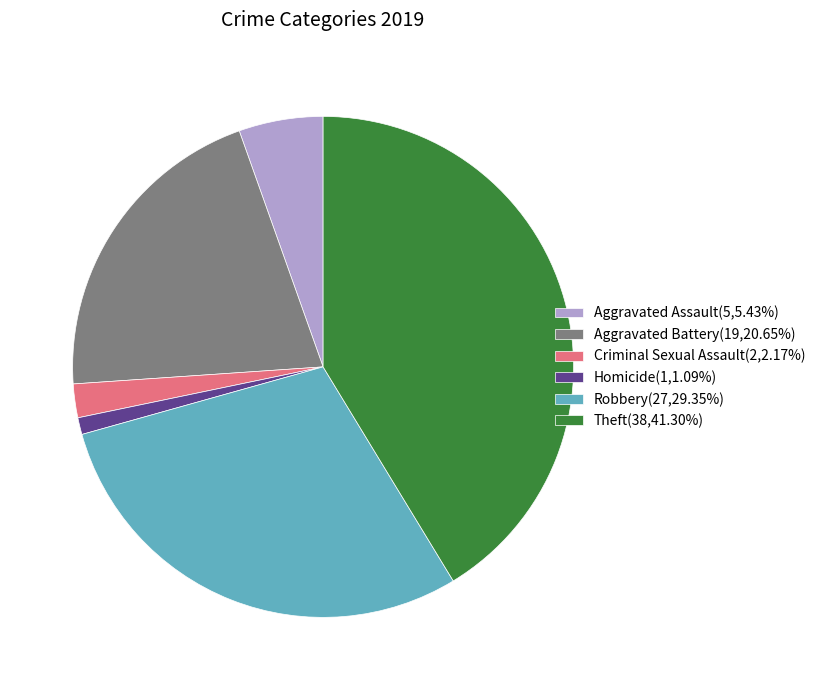

Count the number of slices in the pie.

6